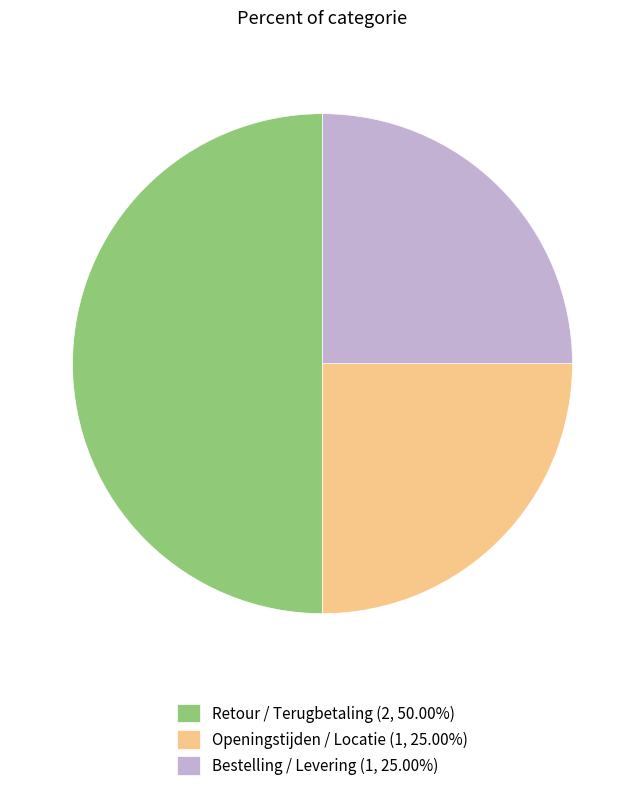

How many slices are in this pie chart?

3